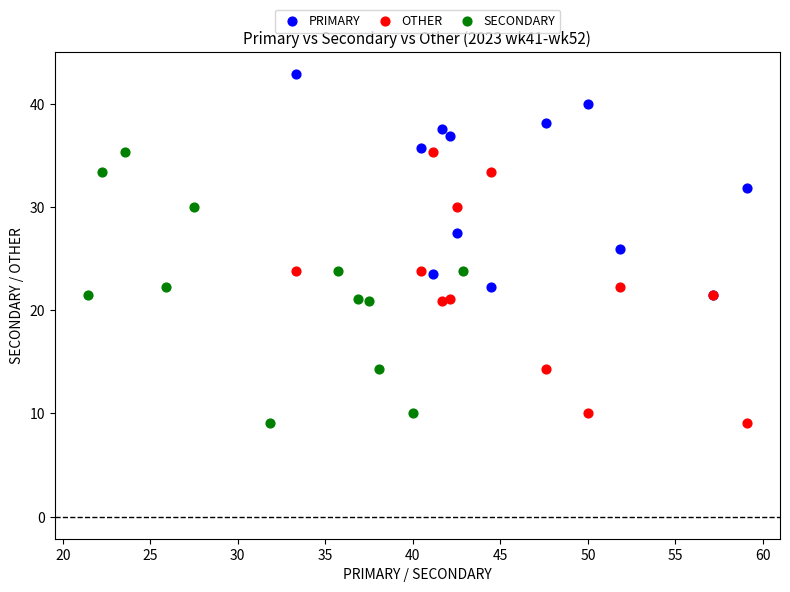

Which series contains the highest Y value?

PRIMARY